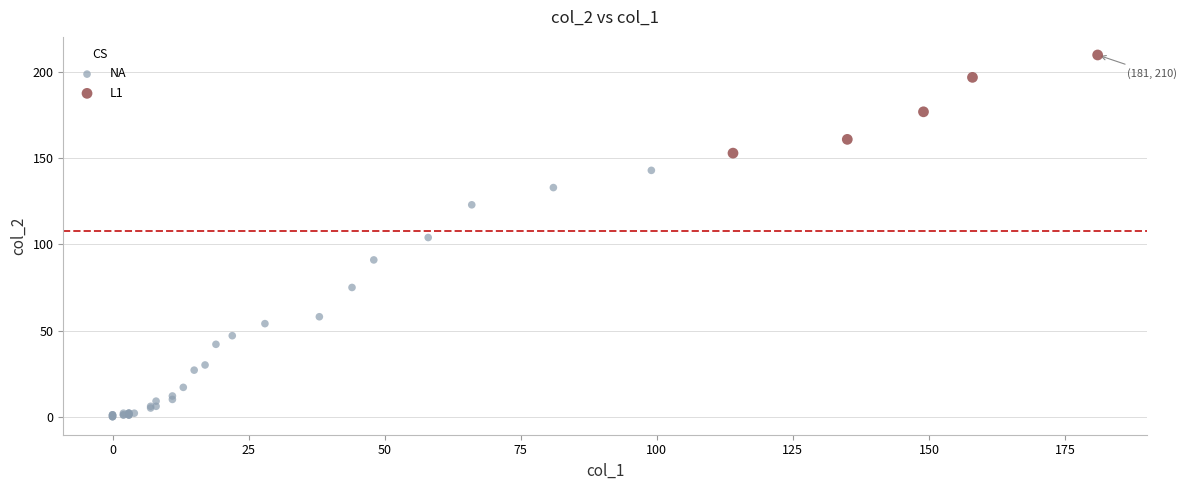

Which series has the widest spread of Y values?

NA